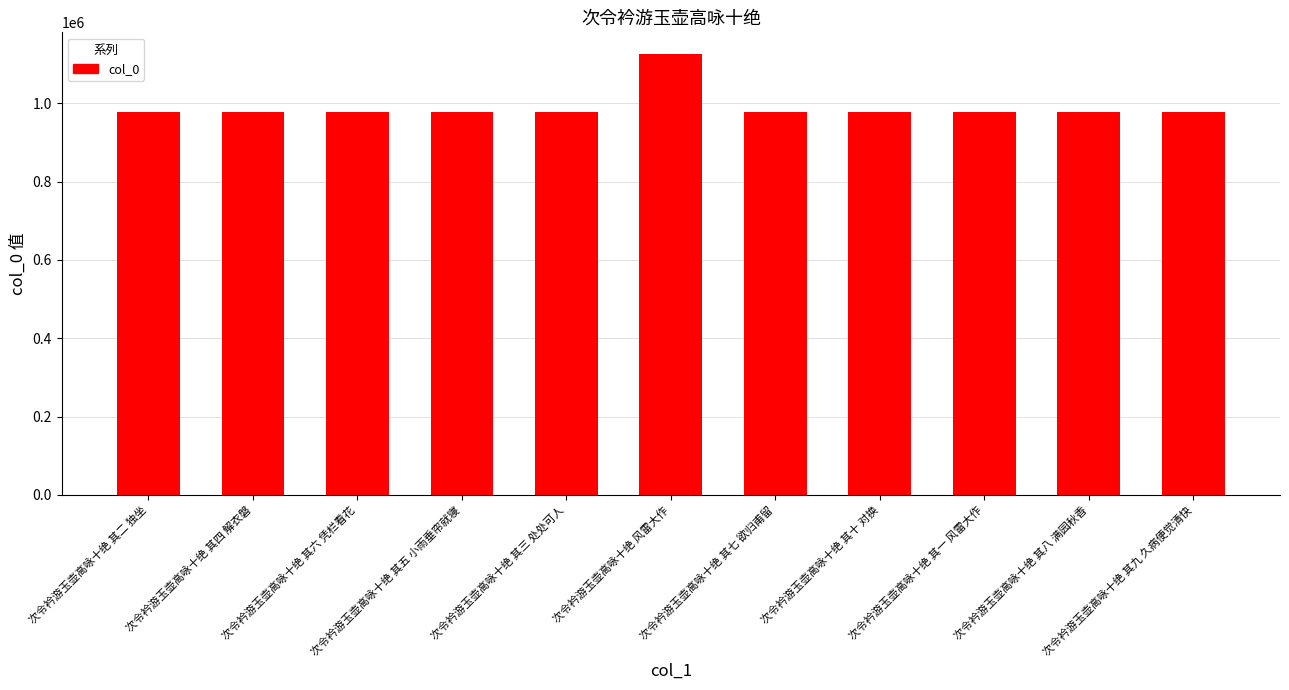

Which has a higher value, 次令衿游玉壶高咏十绝 其三 处处可人 or 次令衿游玉壶高咏十绝 风雷大作?

次令衿游玉壶高咏十绝 风雷大作